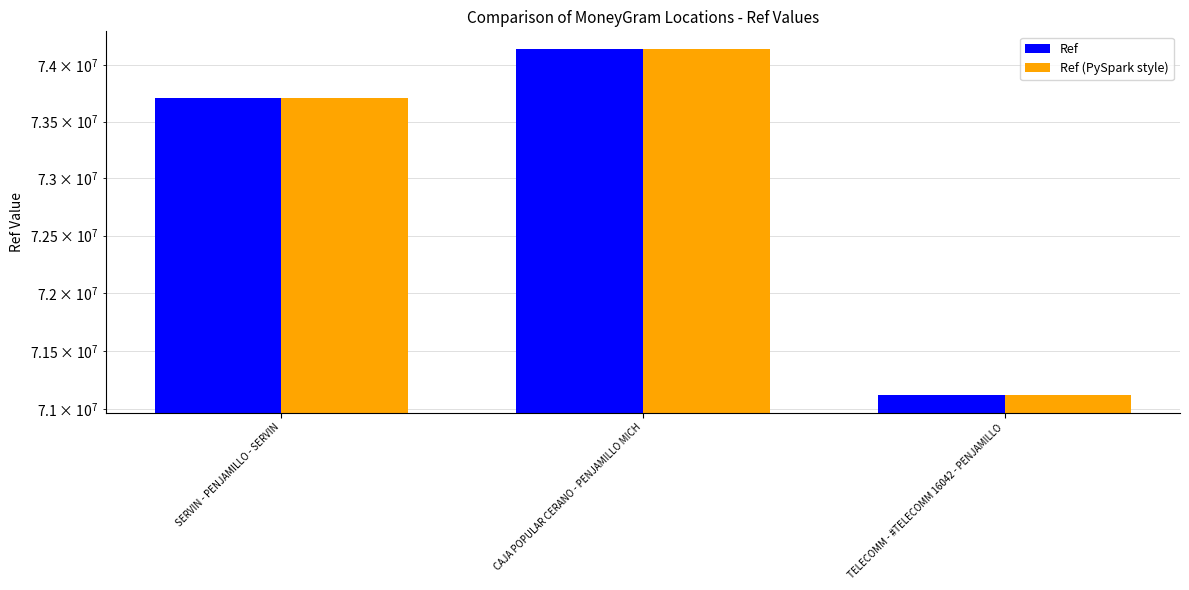

What is the difference between the maximum and minimum values in the Ref (PySpark style) series?

3026818